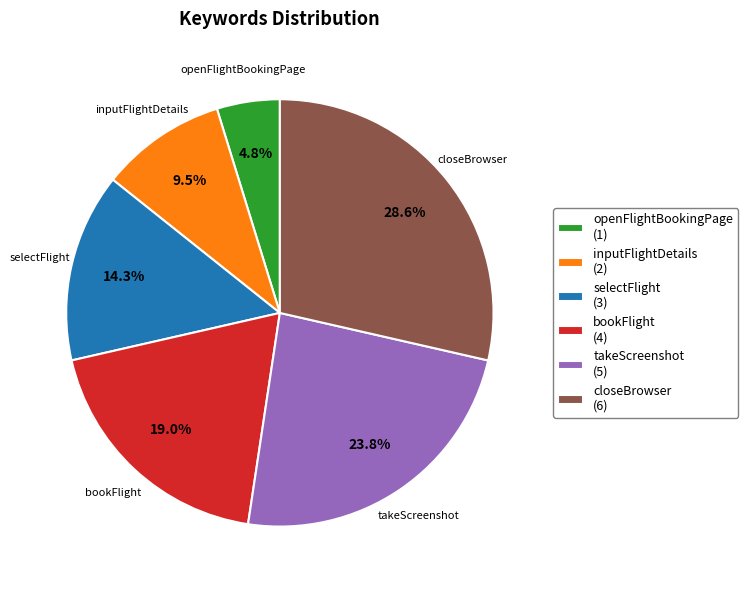

How many segments does this pie chart have?

6